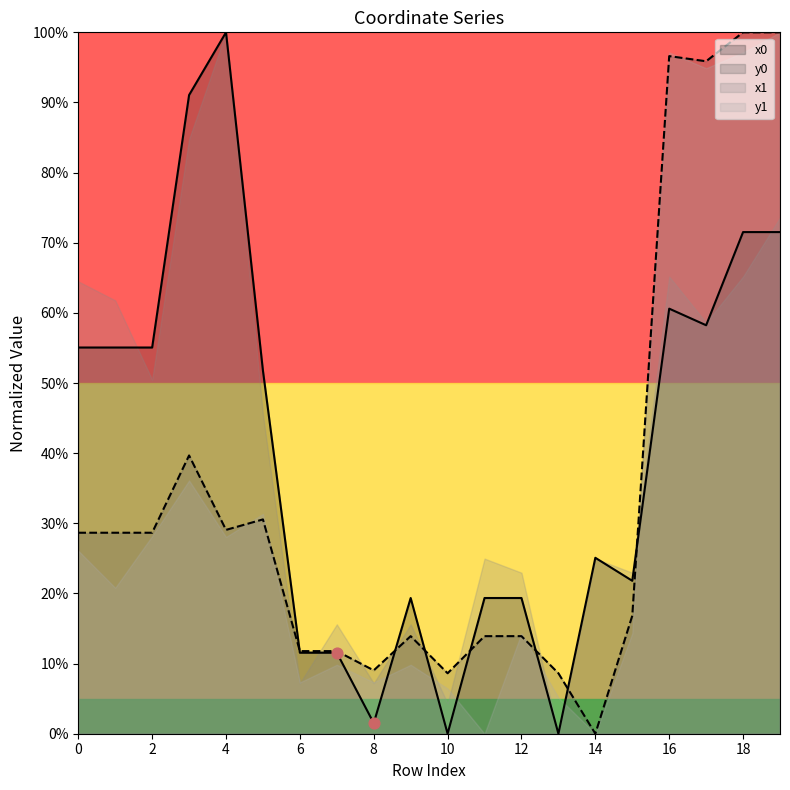

Which series has the largest total across all categories?

x0